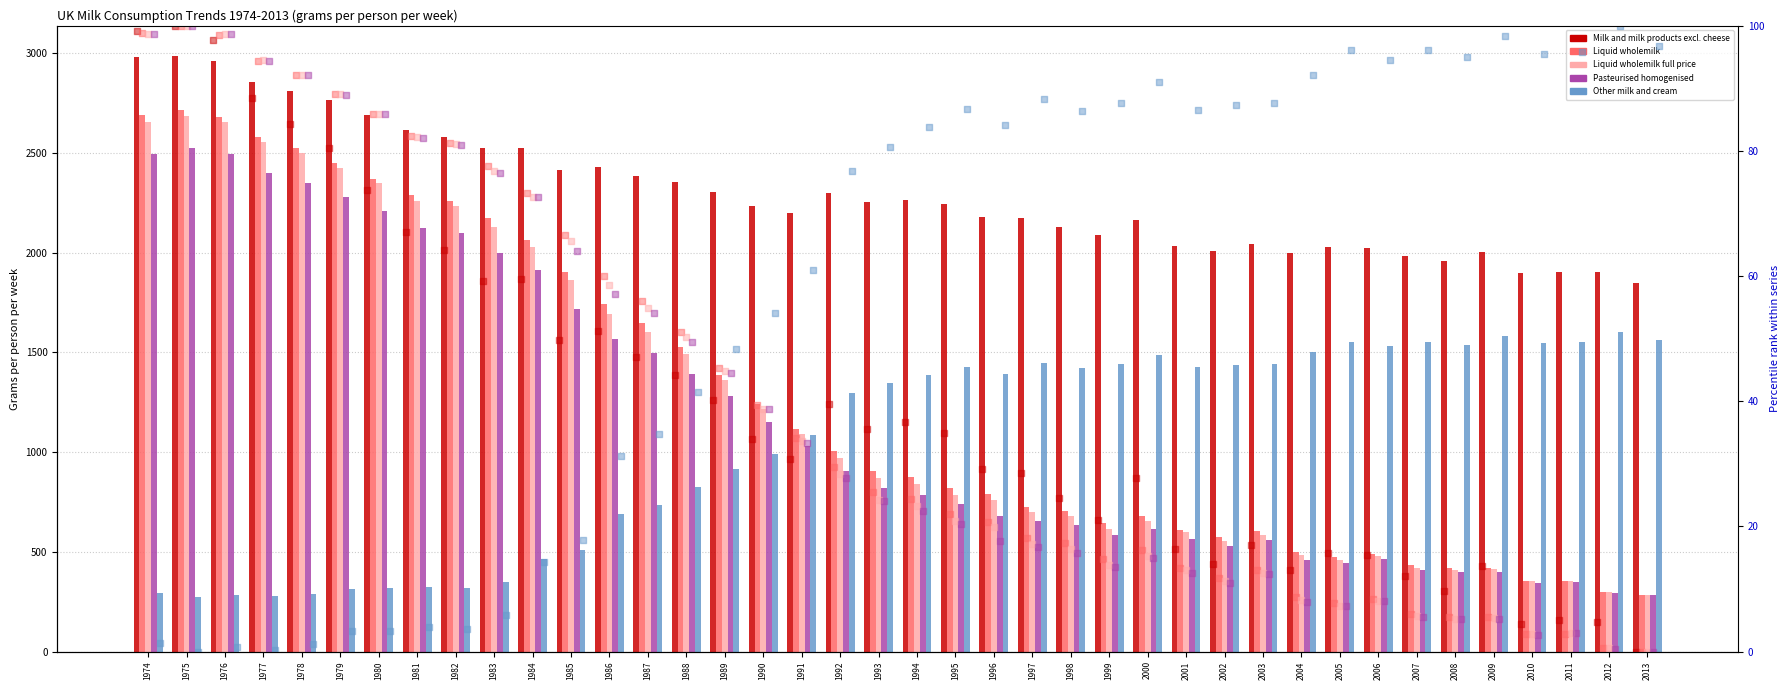

Which series contains the lowest Y value?

Other milk and cream